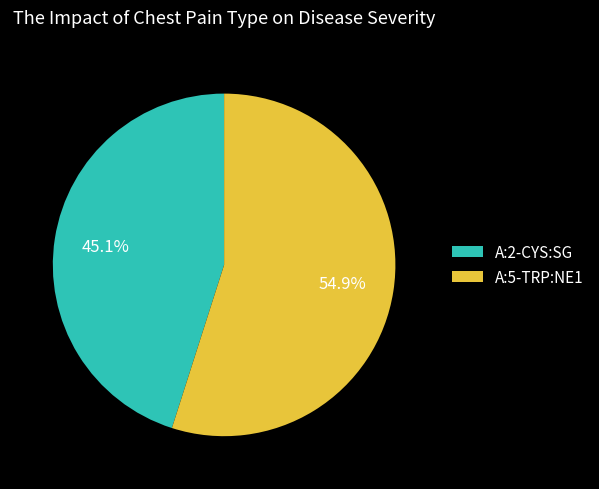

True or false: A:5-TRP:NE1 accounts for 61% of the total.

False